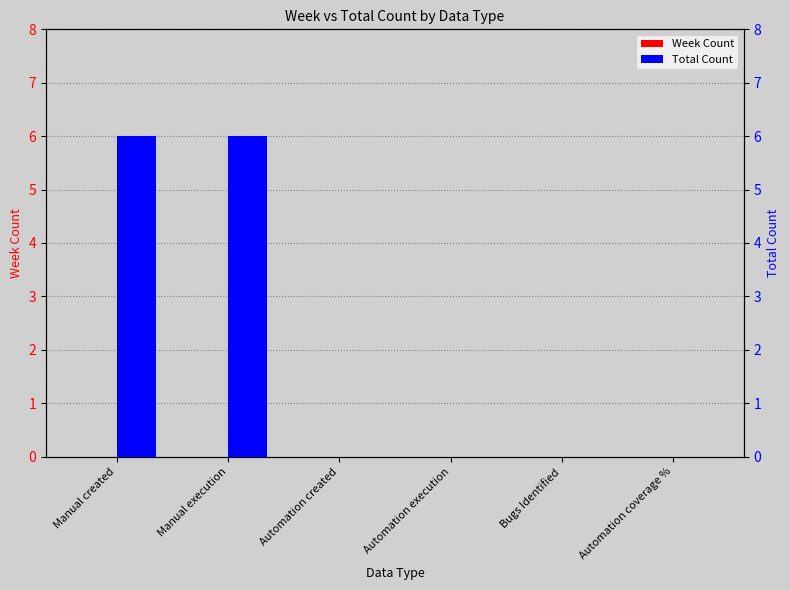

What position from the right is Automation execution?

3